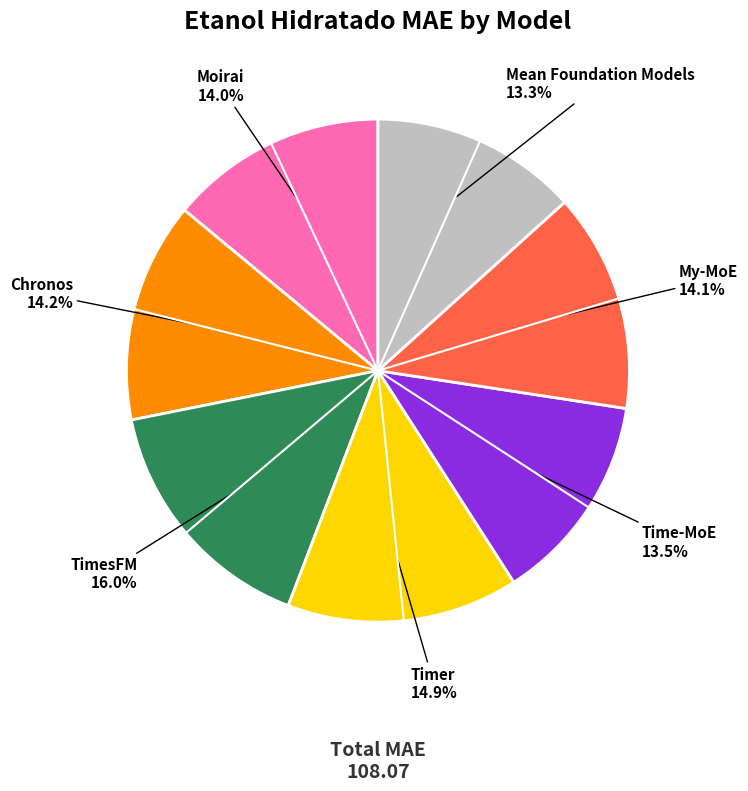

Is there a majority slice in this chart?

No